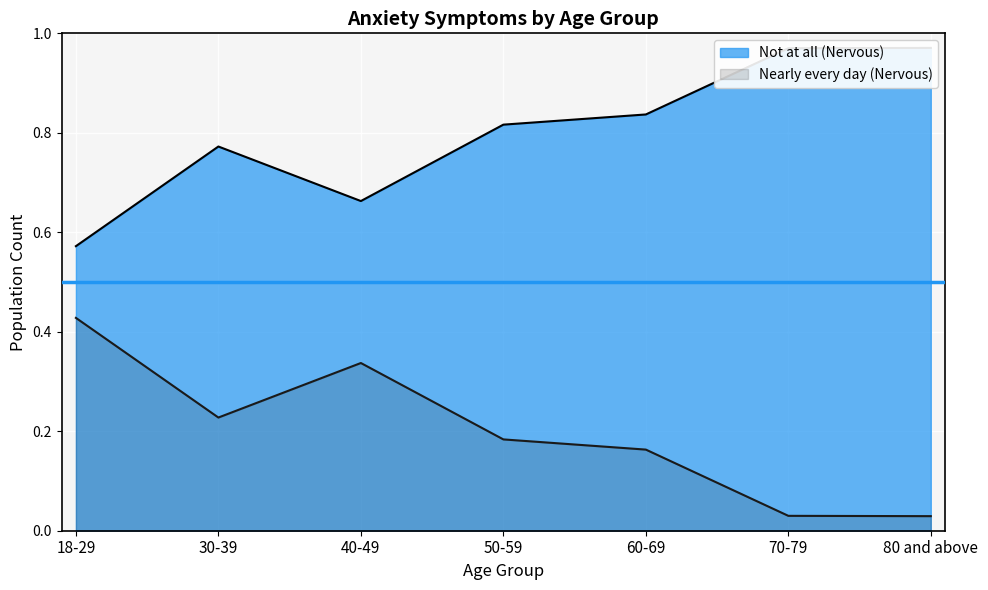

True or false: the data shows 0.4 at 40-49.

False